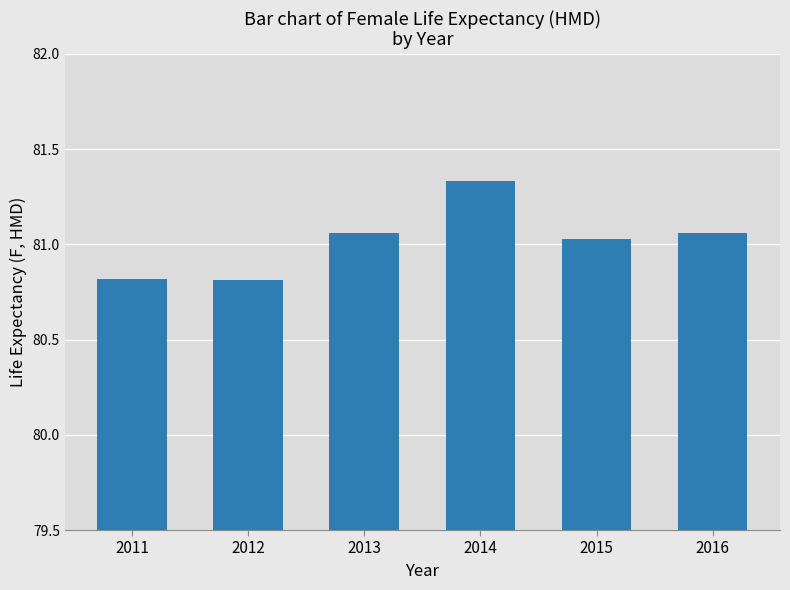

What is the difference between the maximum and minimum values?

0.5